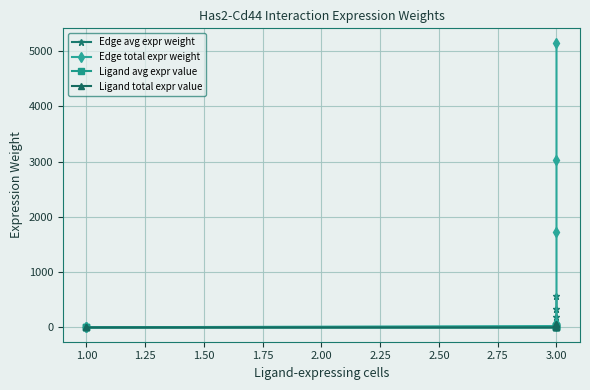

Is it true that Ligand avg expr value equals 0.0 at 1.00?

True